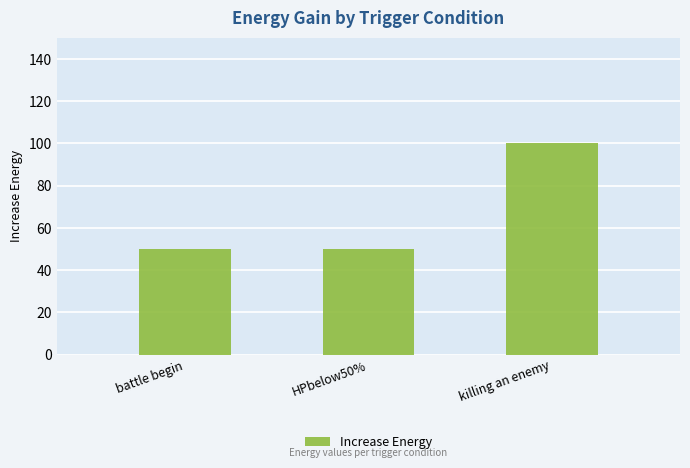

What is the sum of the values at killing an enemy and HPbelow50%?

150